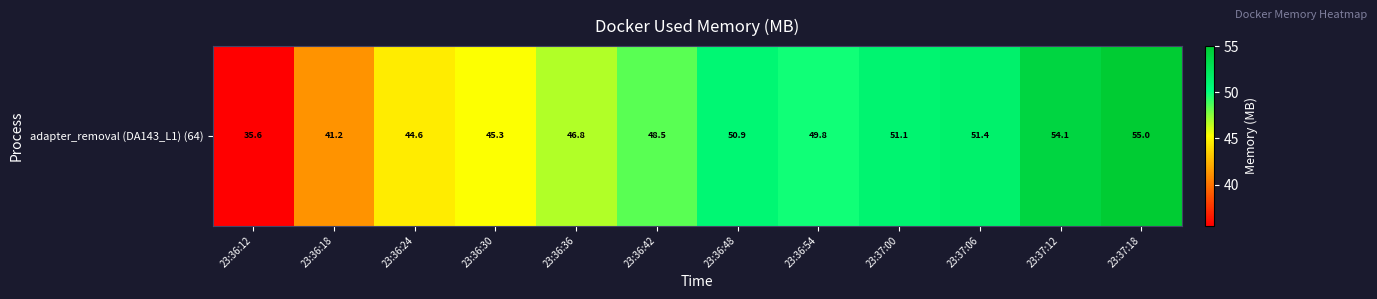

What is the average value?

47.8